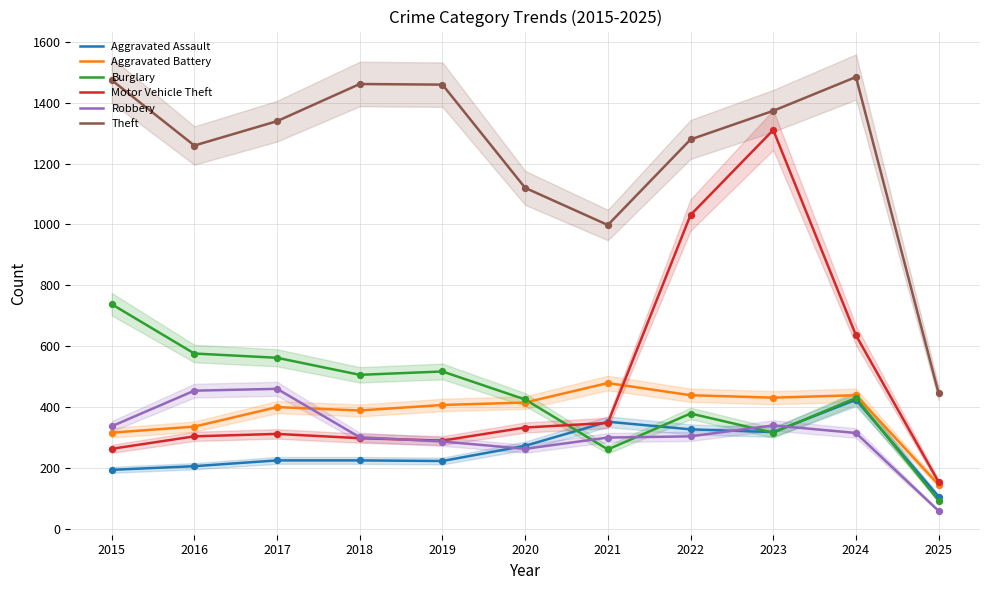

What is the total value across all series at 2024?

3728